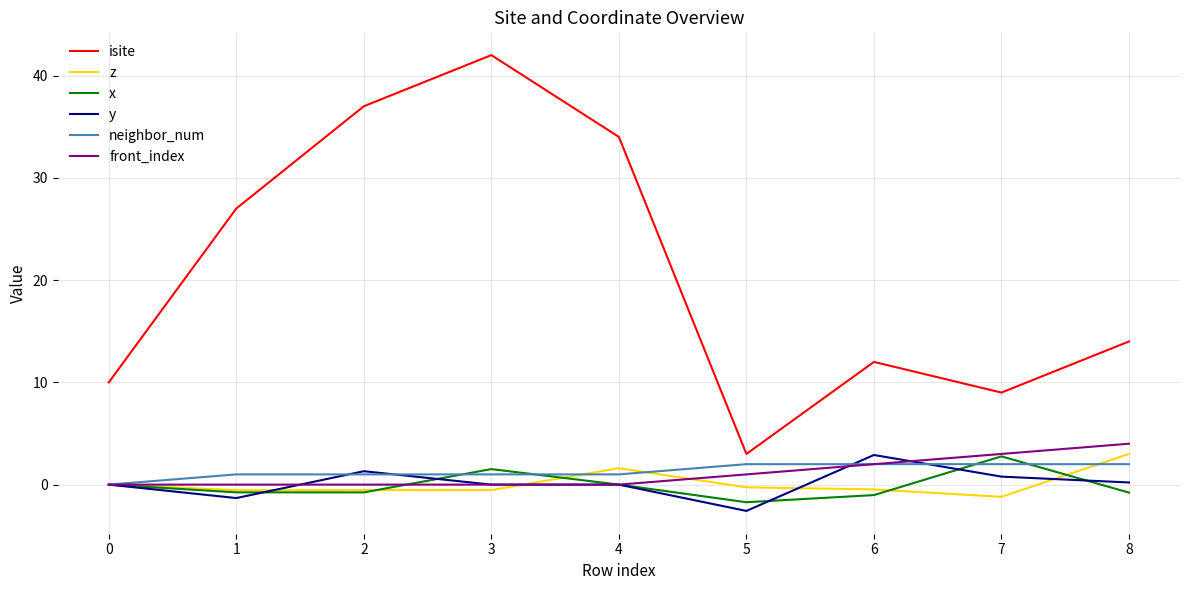

True or false: isite and x cross at least once.

False